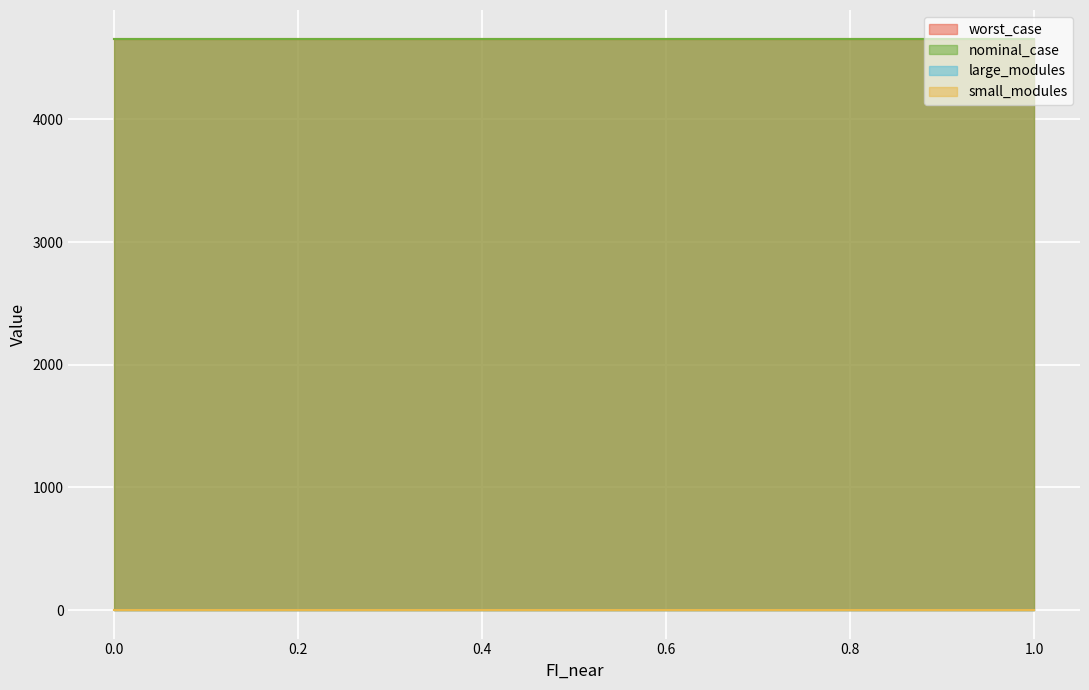

What position from the right is 0.2?

9